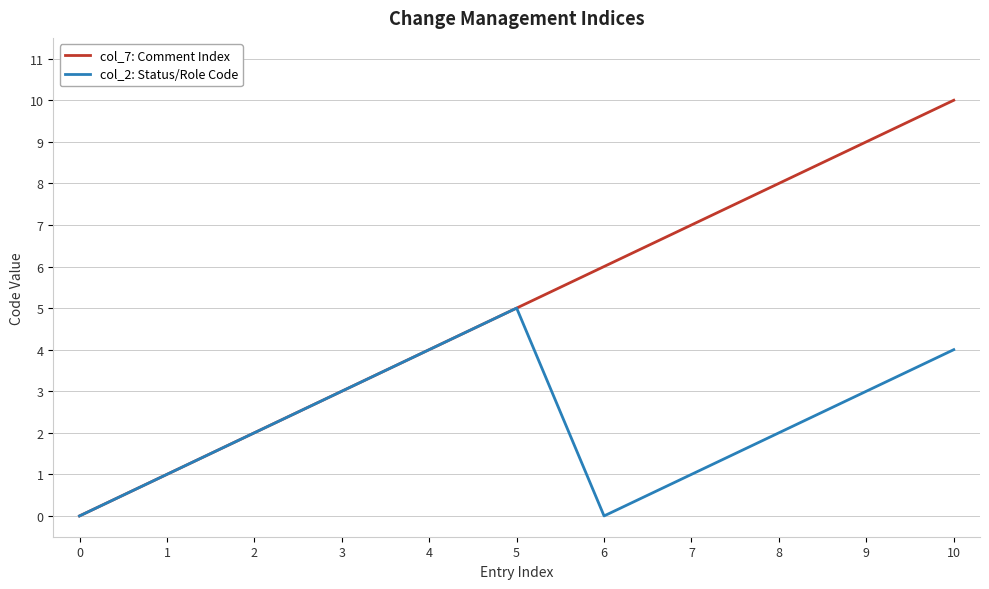

Which series has the largest total across all categories?

col_7: Comment Index